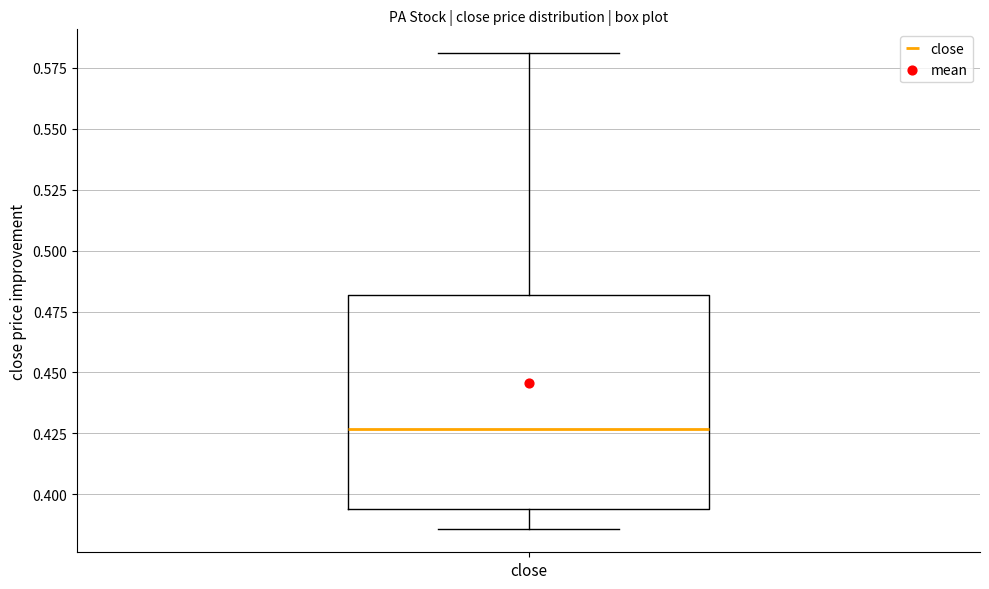

Read this box plot against the y-axis: the position of the median line, the range covered by the box, and the ends of both whiskers. The values are not printed on the chart, so give them approximately, as read against the axis.

median 0.425, box 0.395 to 0.480, whiskers 0.385 to 0.580